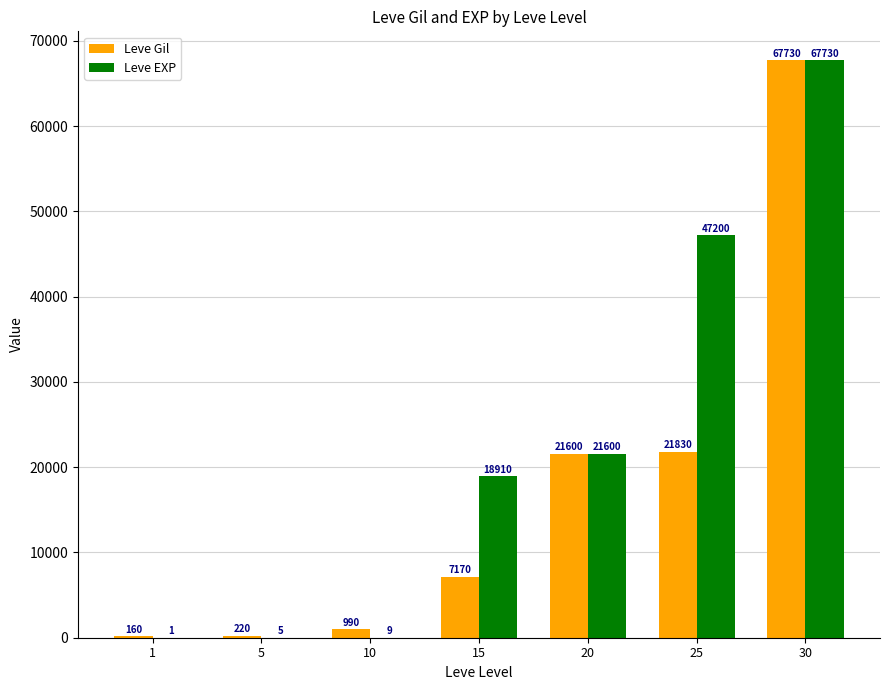

What is the sum of the Leve Gil values at 15 and 30?

74900